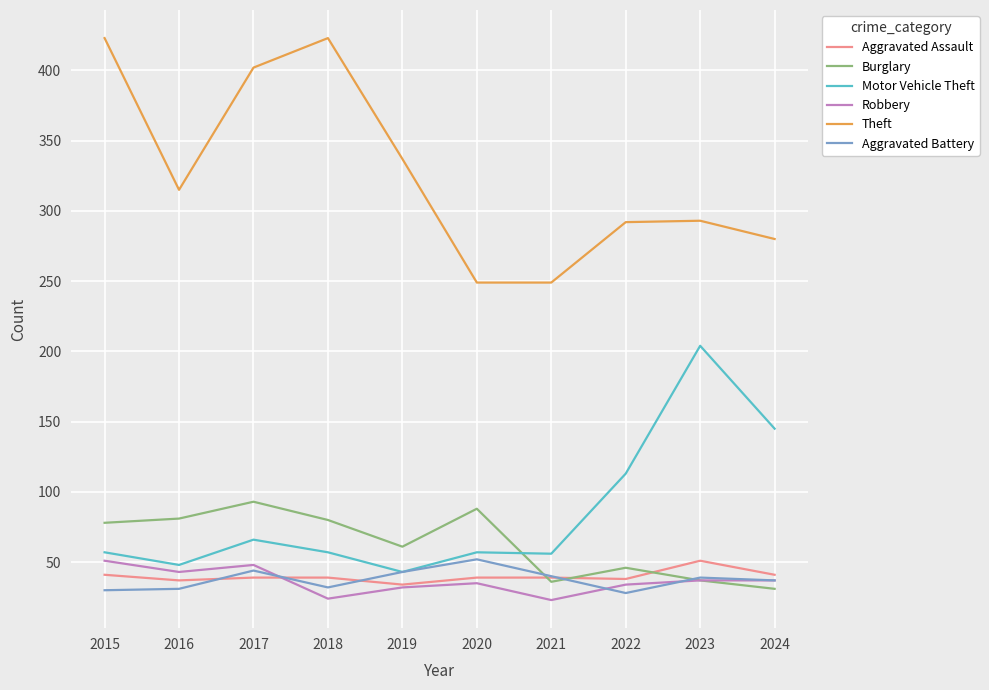

At 2015, list the series in order from smallest to largest.

Aggravated Battery, Aggravated Assault, Robbery, Motor Vehicle Theft, Burglary, Theft